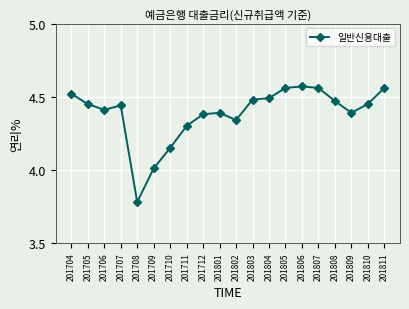

True or false: the data has more than 2 interior local peaks.

True